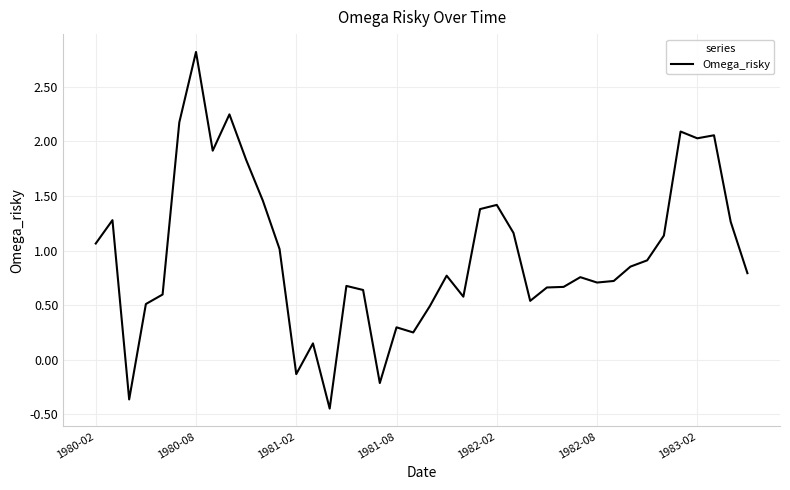

What is the maximum value shown in the chart?

2.8